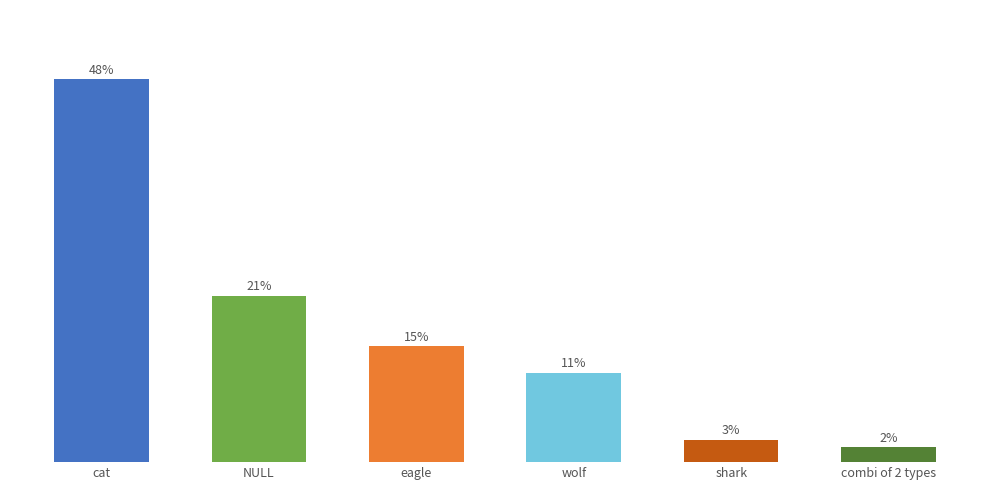

Are the bars horizontal?

No